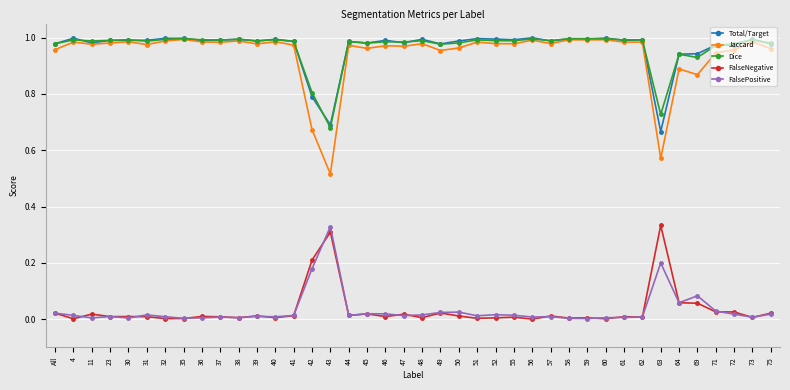

True or false: FalseNegative and Total/Target cross at least once.

False